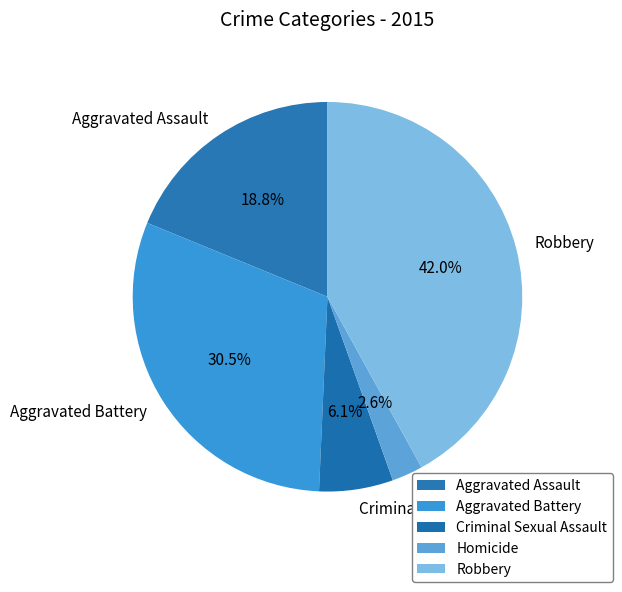

Combined, do Aggravated Battery and Robbery account for over 50%?

Yes